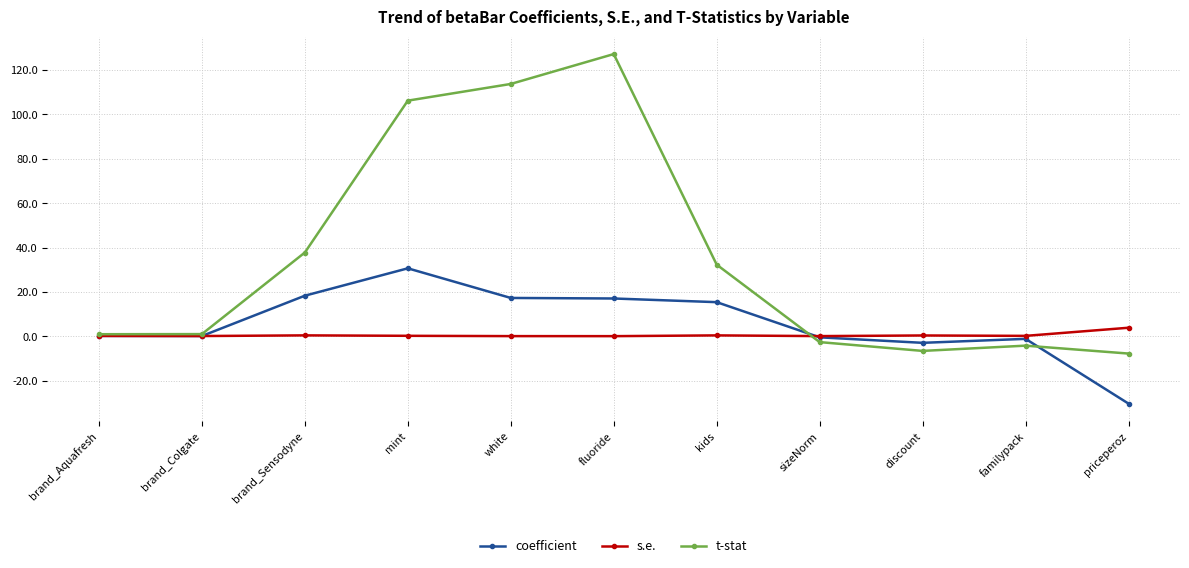

What is the label of the 3rd point from the right?

discount